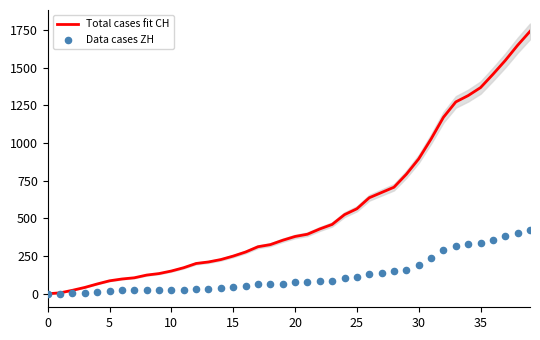

What are all the series names shown in the legend?

Total cases fit CH, Data cases ZH